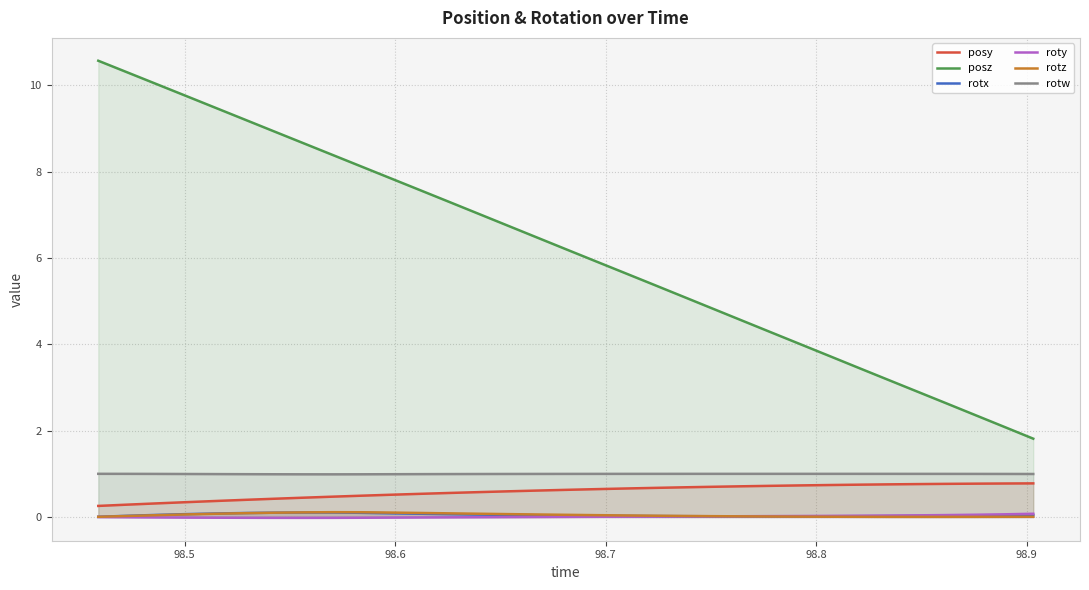

Which series has the widest spread of values?

posz